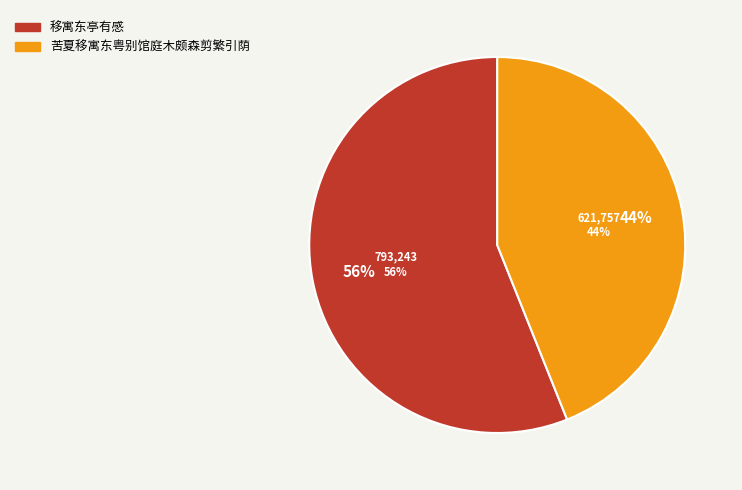

Does 苦夏移寓东粤别馆庭木颇森剪繁引荫 account for over 50% of the chart?

No